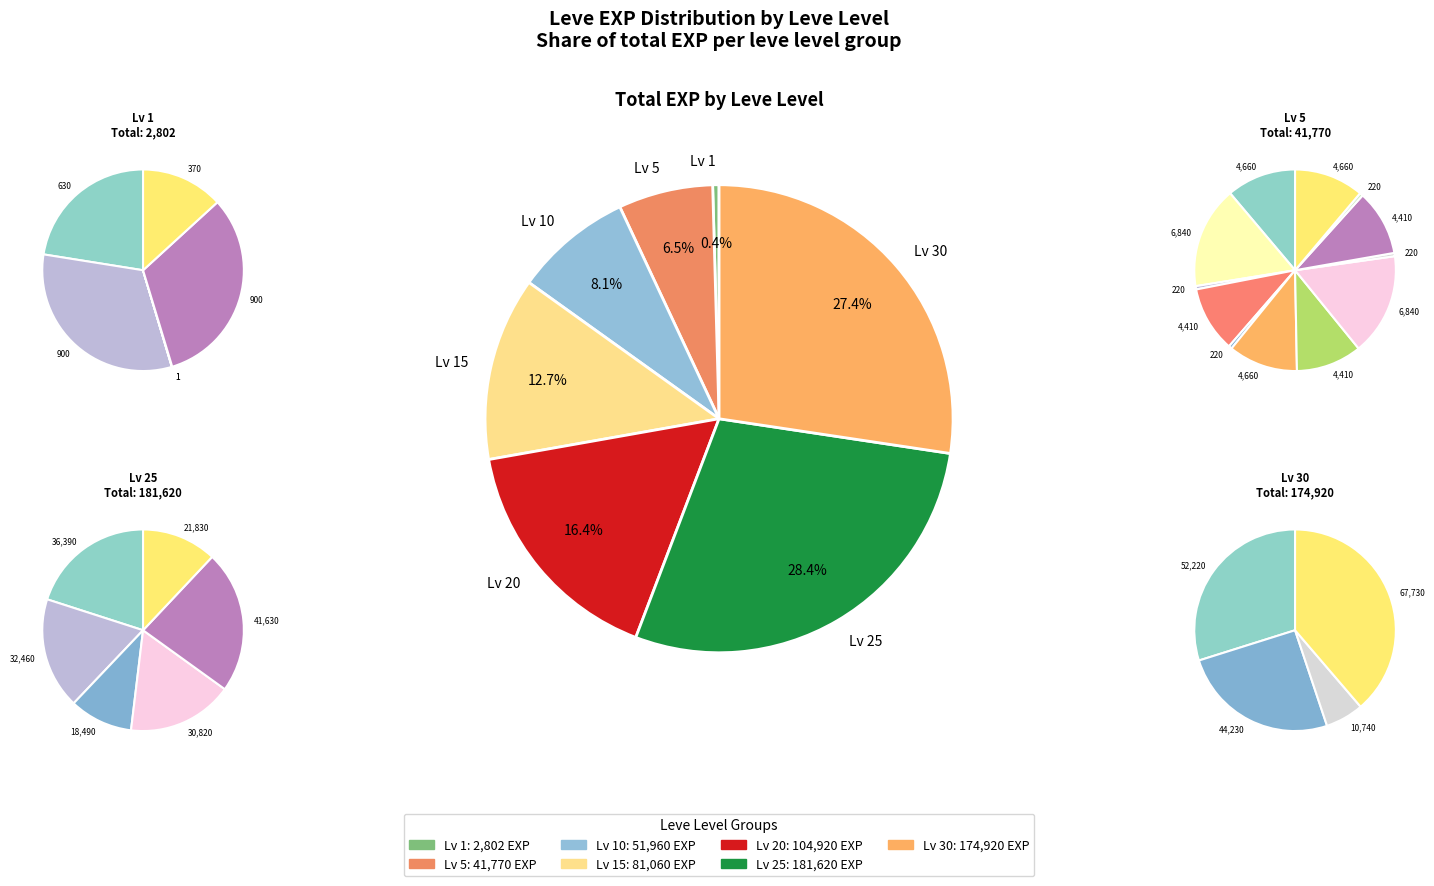

Between Level 1 and Level 25, which series saw the biggest shift?

Total EXP